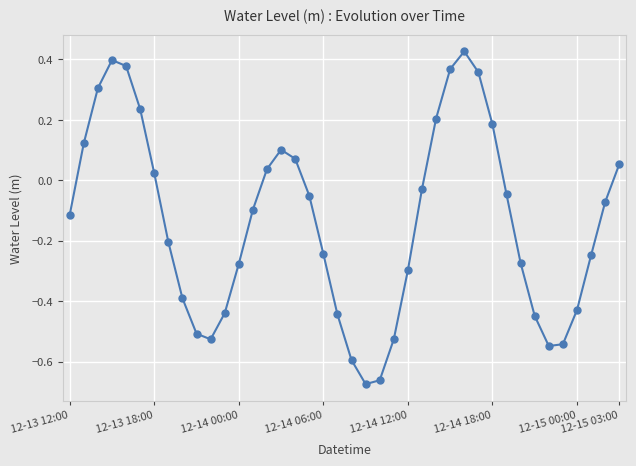

What is the difference between the maximum and second lowest values?

1.1